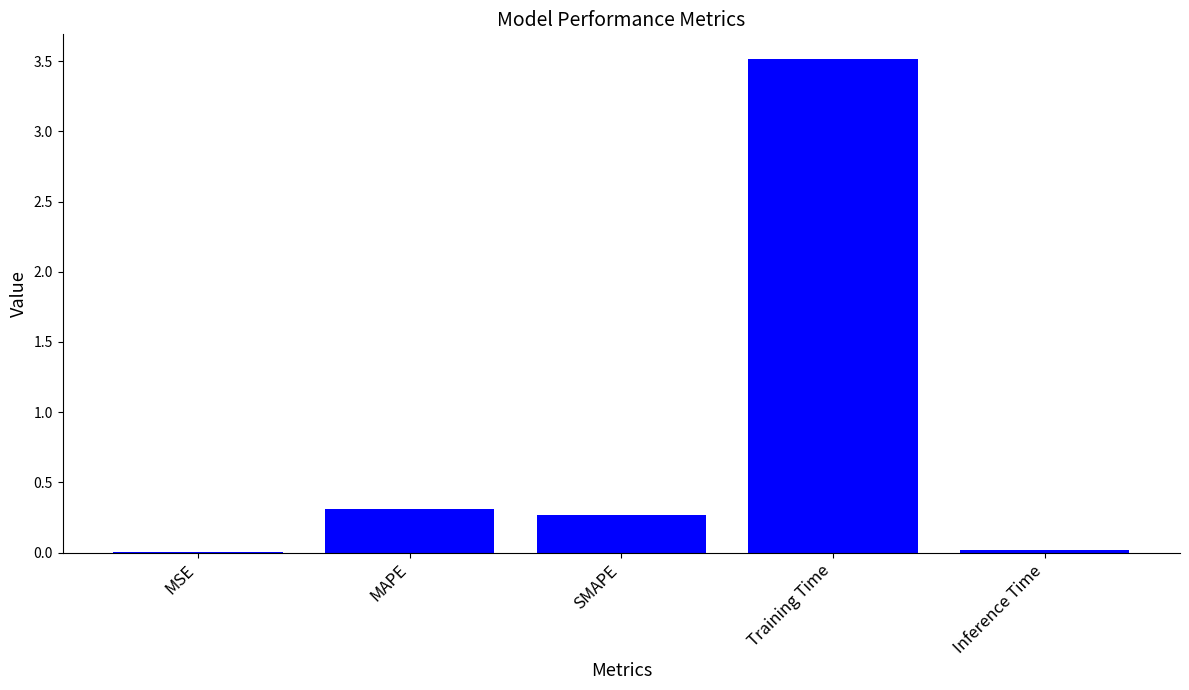

What is the maximum value shown in the chart?

3.5